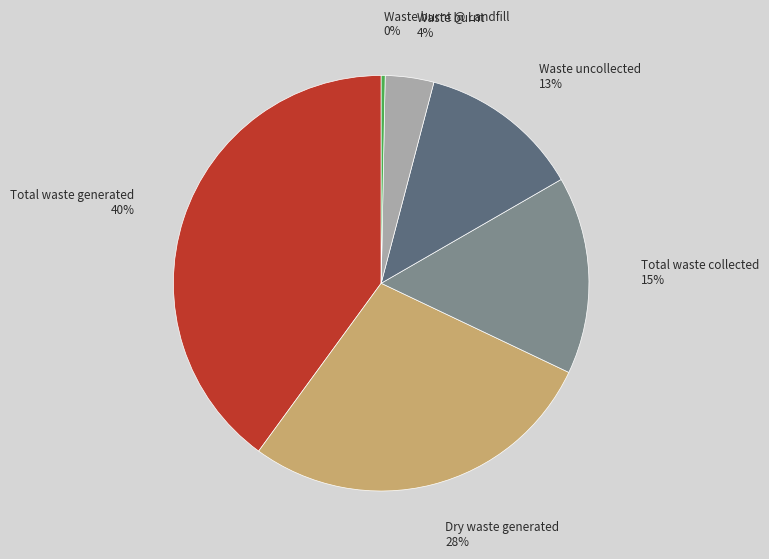

To the nearest percent, what is the difference between the largest and smallest slice percentages?

40%